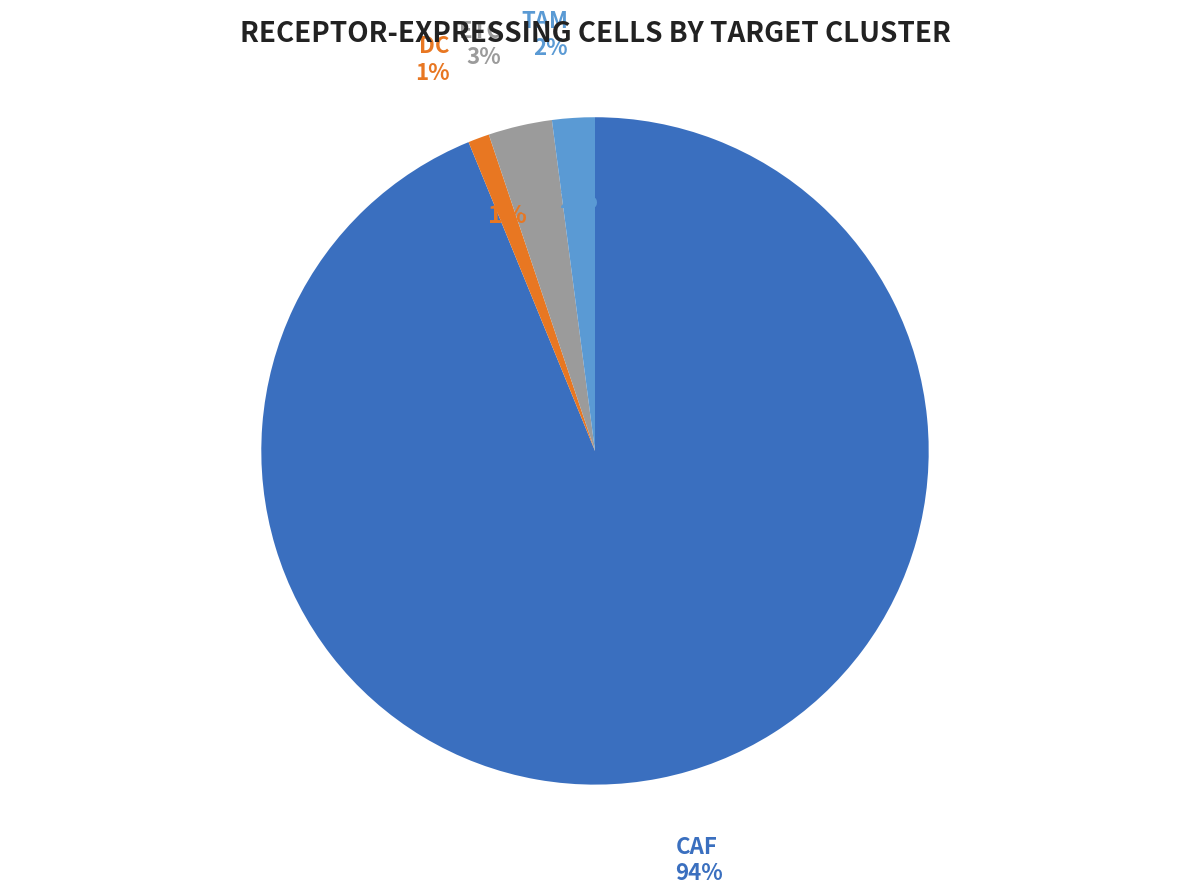

To the nearest percent, what is the average slice percentage?

25%